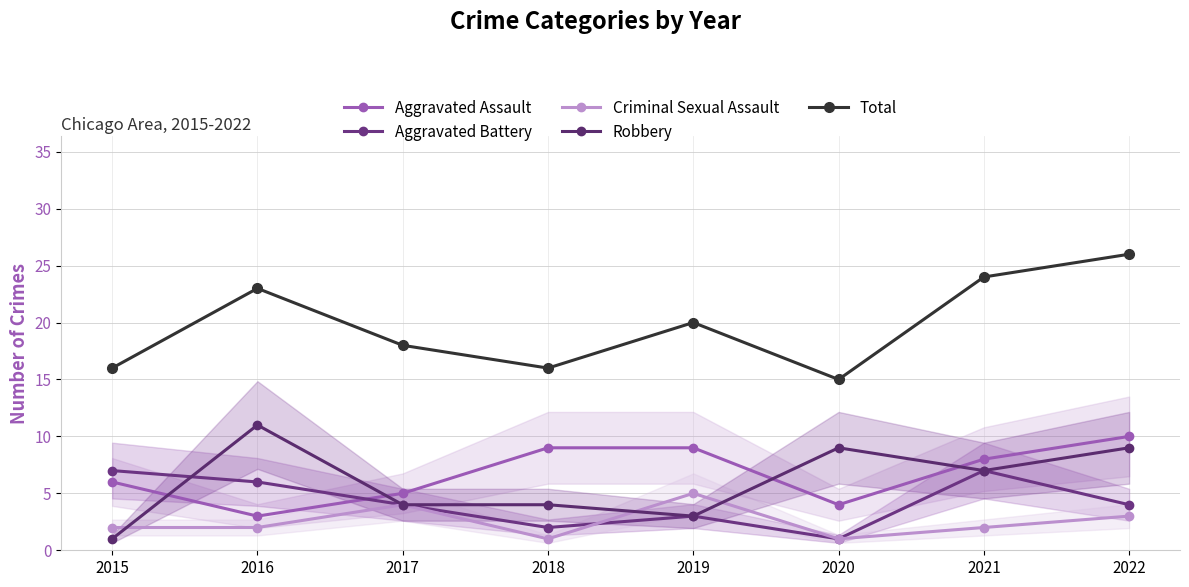

True or false: Robbery and Total cross at least once.

False